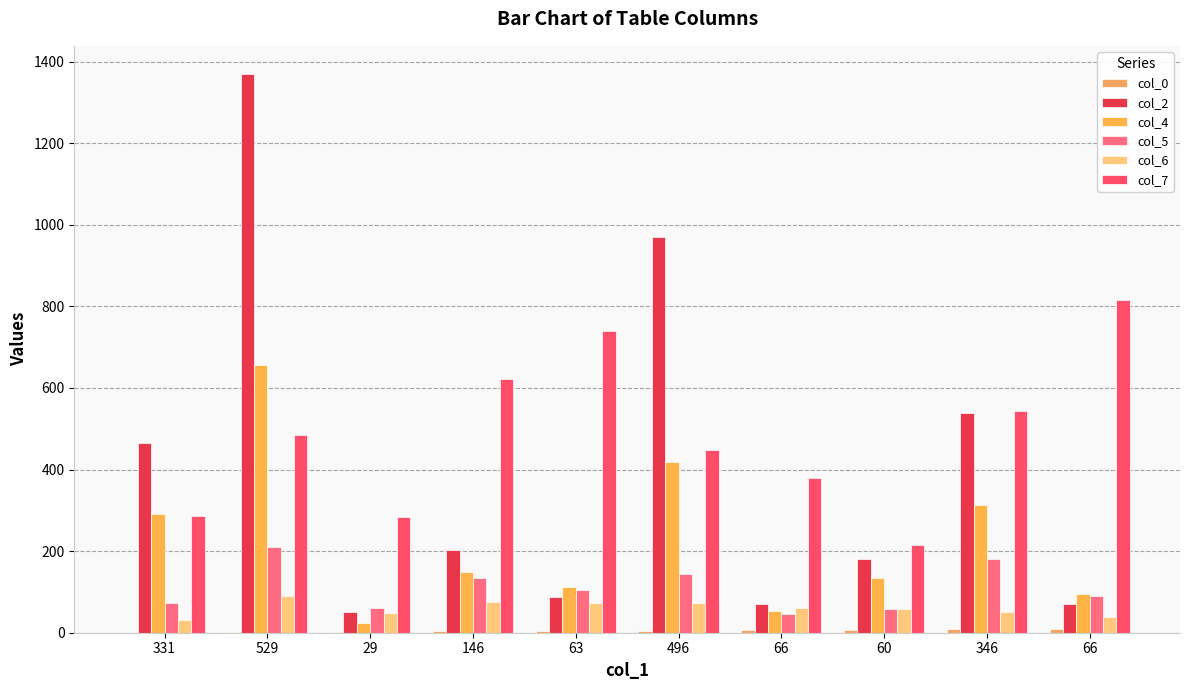

What is the difference between the maximum and second lowest values in the col_4 series?

603